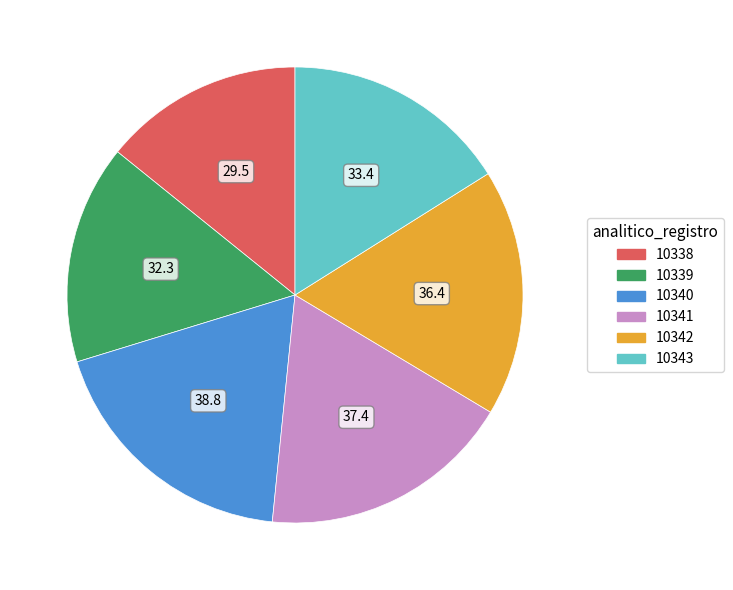

Does 10341 represent more than half of the total?

No